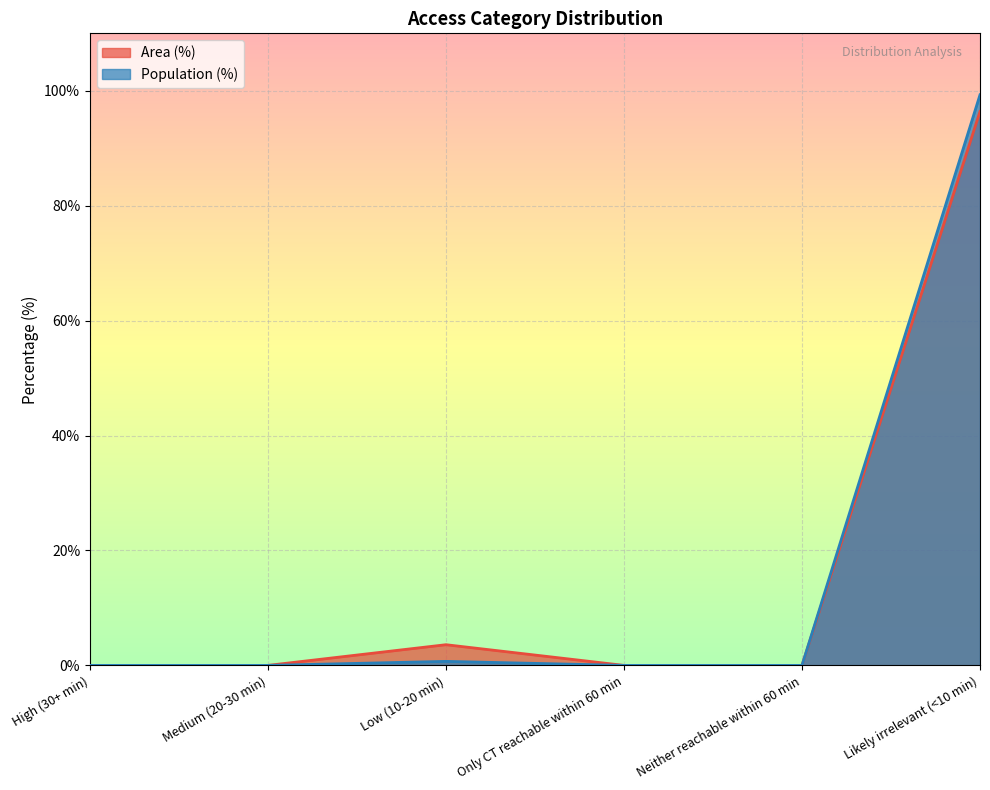

The Population (%) series shows 1.1 at Low (10-20 min). True or false?

False